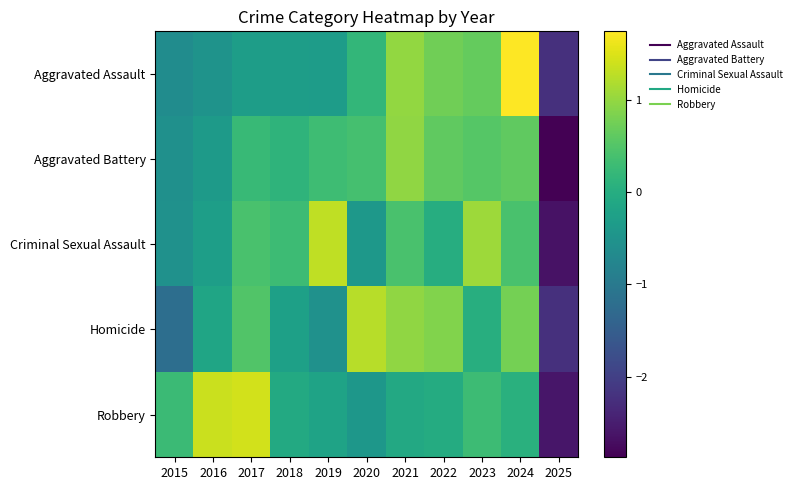

What is the difference between the highest and lowest values at 2018?

0.6